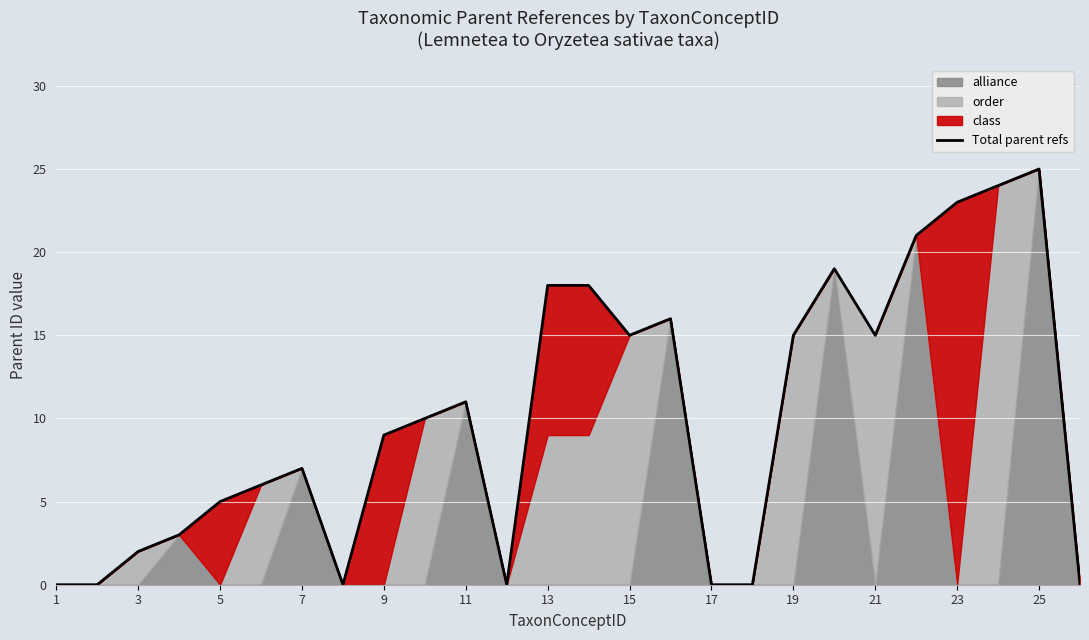

What is the sum of all values?

262